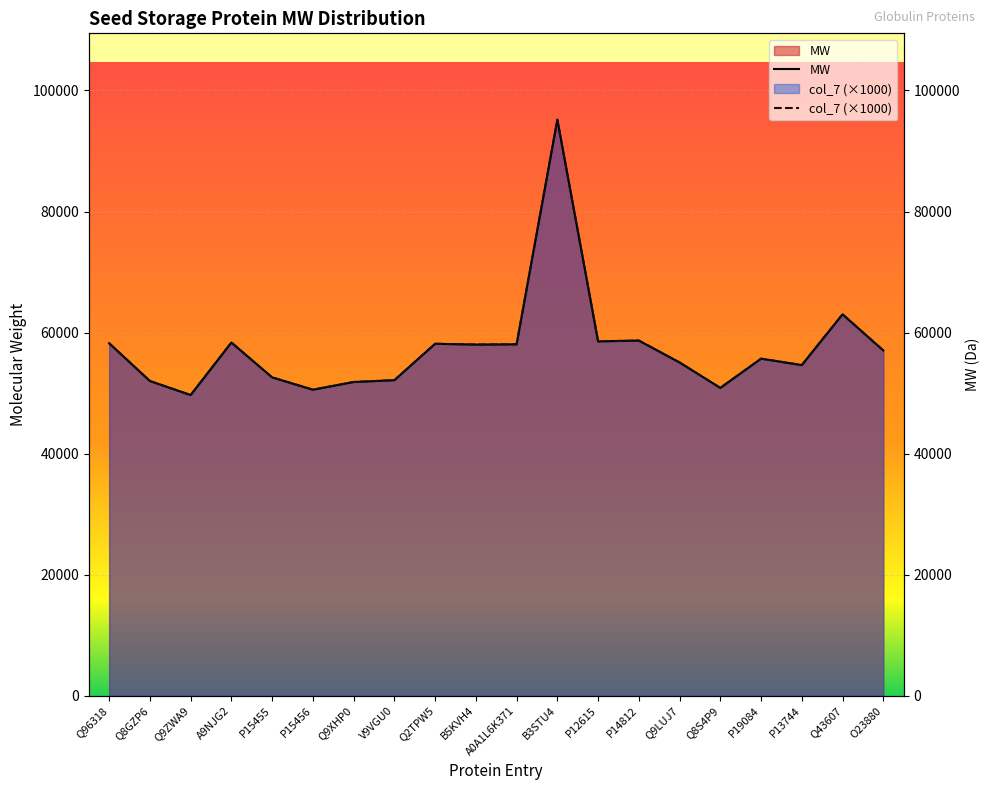

What is the sum of the MW values at Q8GZP6 and A9NJG2?

110352